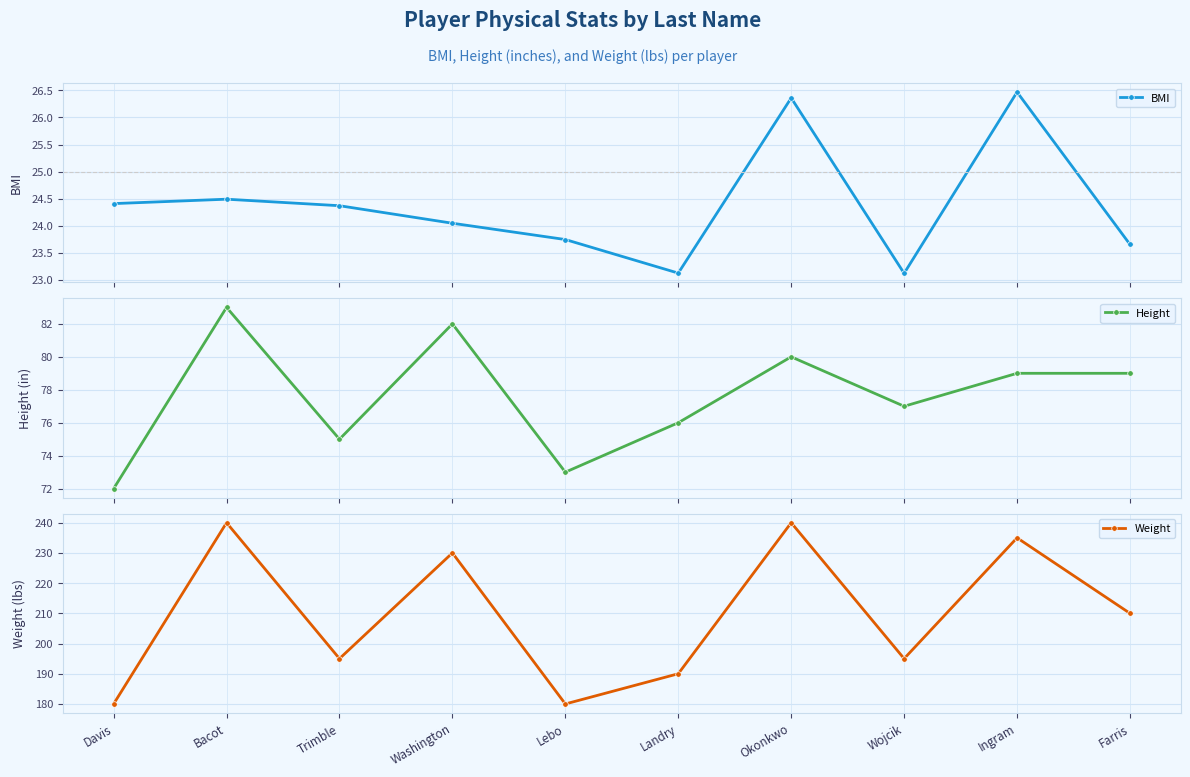

What is the maximum value for Weight?

240